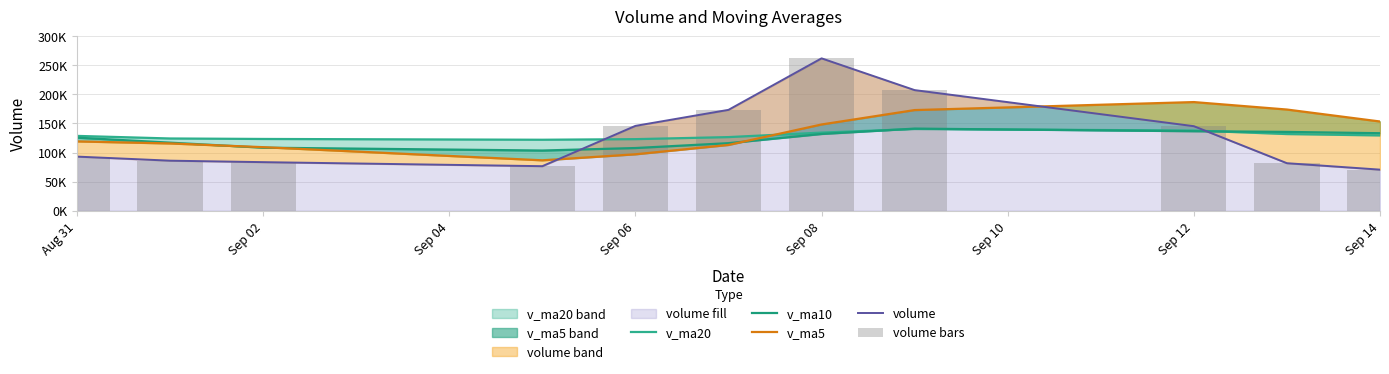

What is the lowest value of the v_ma5 series?

86691.7